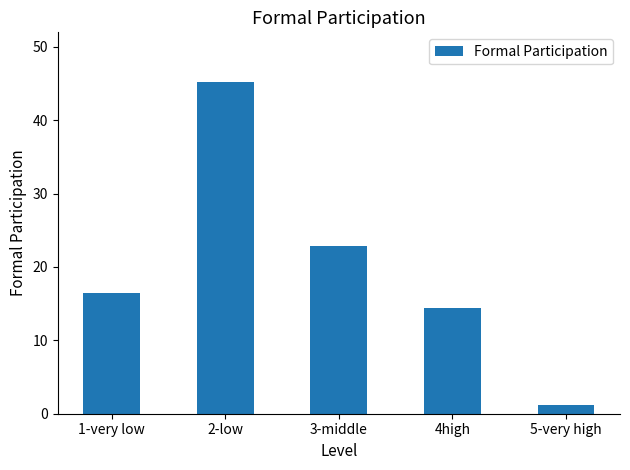

Where does the data first go above 16?

1-very low